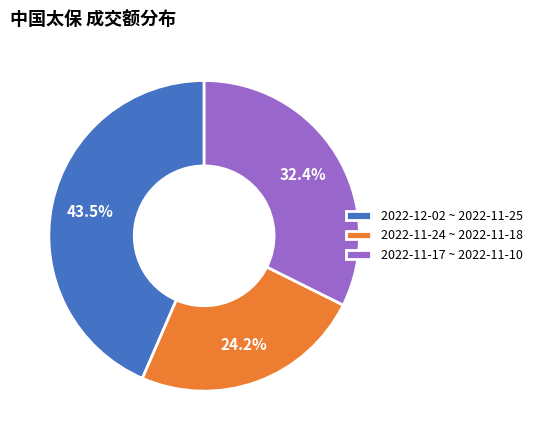

Does 2022-12-02 ~ 2022-11-25 account for over 50% of the chart?

No